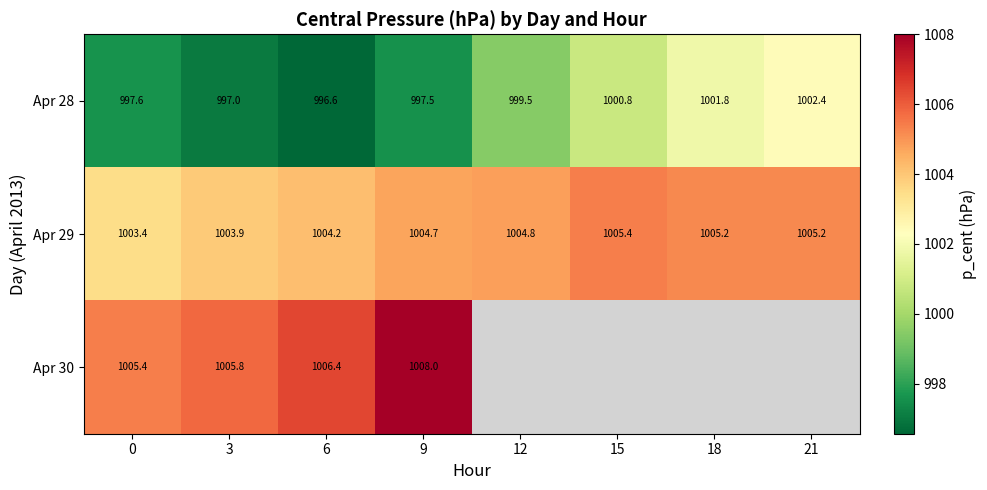

List the labels in order of Apr 28 value, smallest first.

6, 3, 9, 0, 12, 15, 18, 21